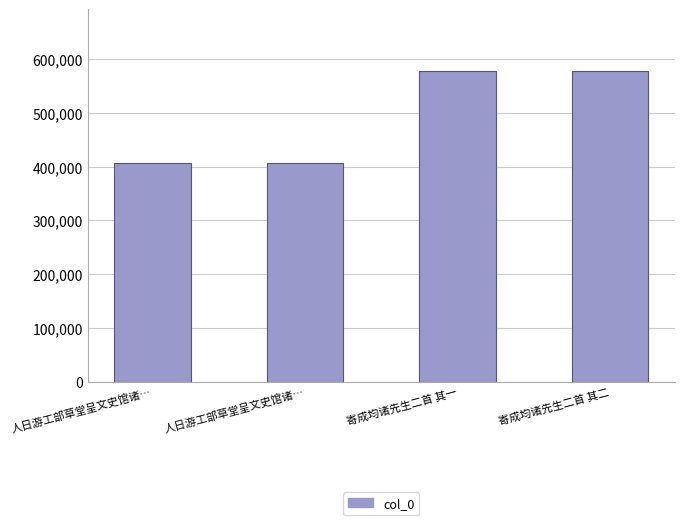

Read the value at 人日游工部草堂呈文史馆诸….

407656